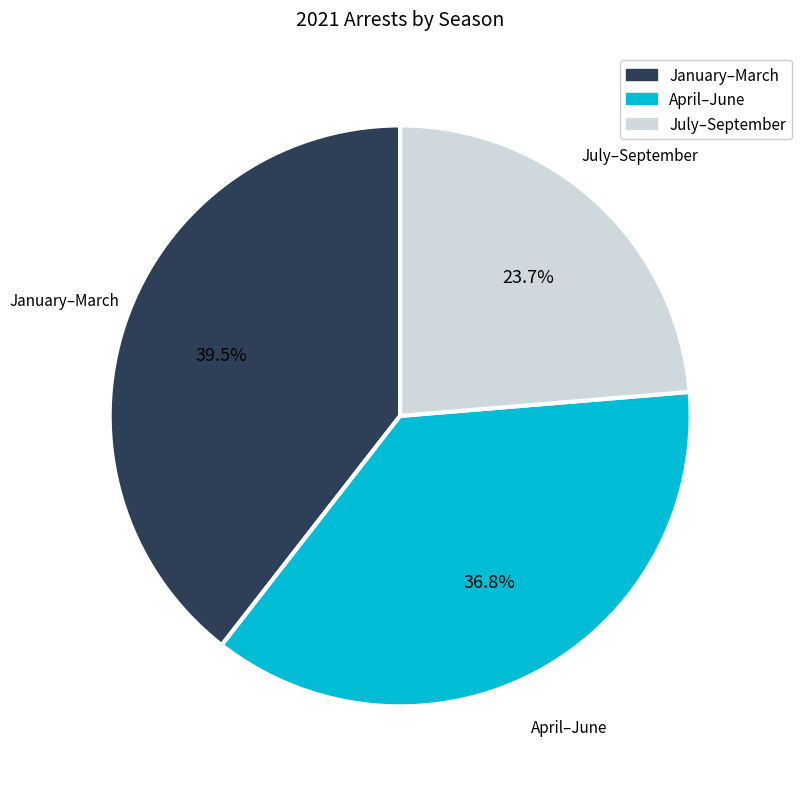

To the nearest percent, what is the average slice percentage?

33%